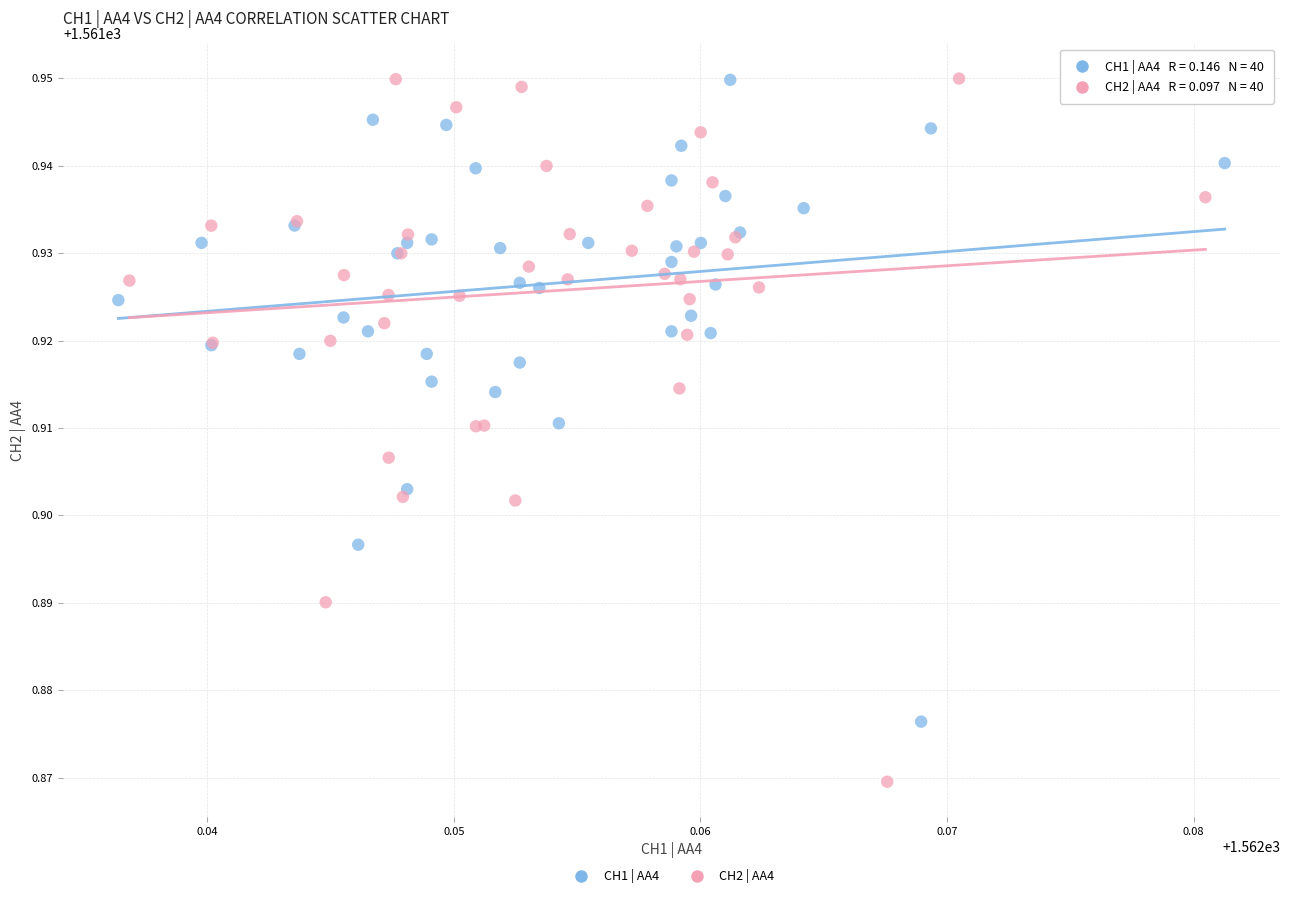

Which series reaches the minimum Y coordinate?

CH2 | AA4